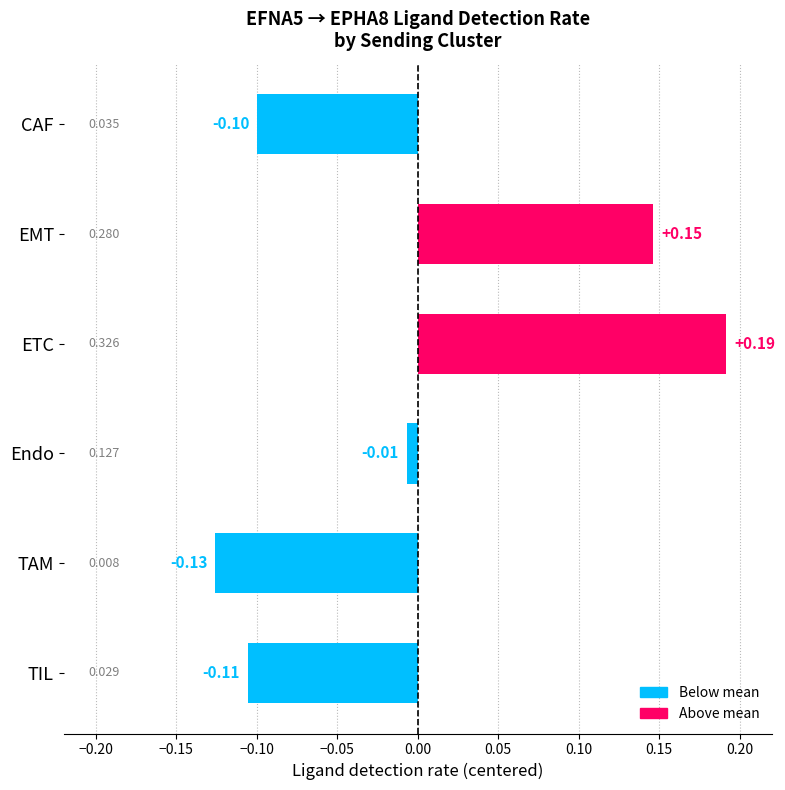

Which category has the lowest value across all series?

TAM